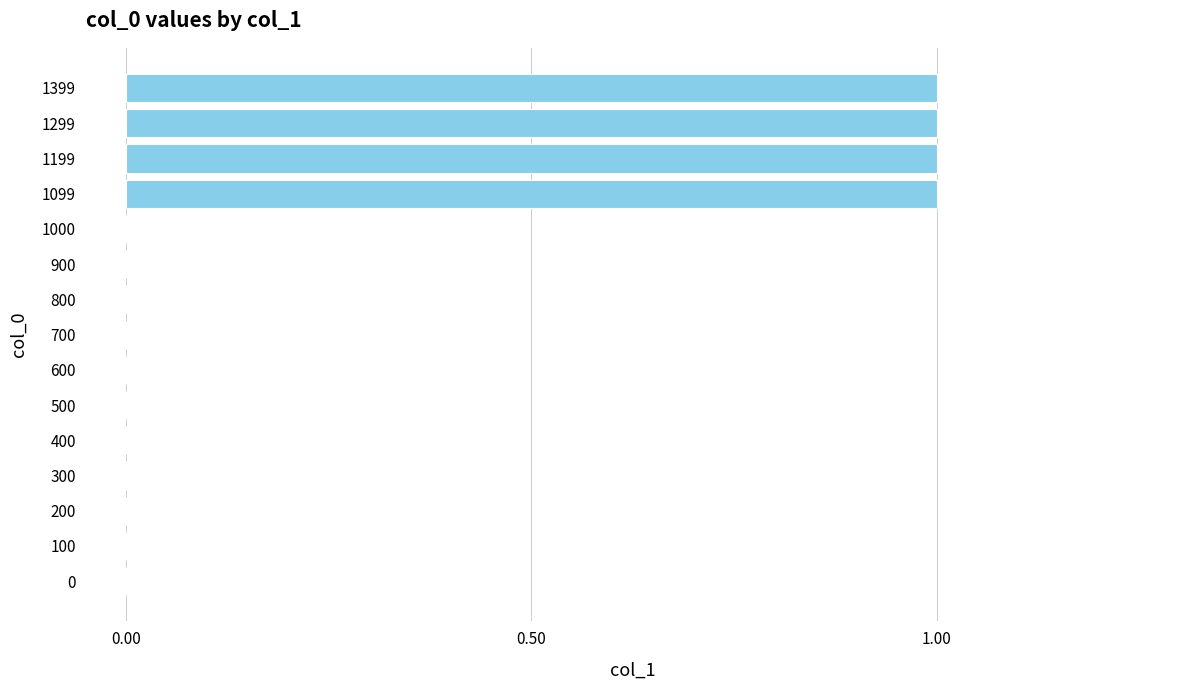

Which has a higher value, 900 or 1099?

1099